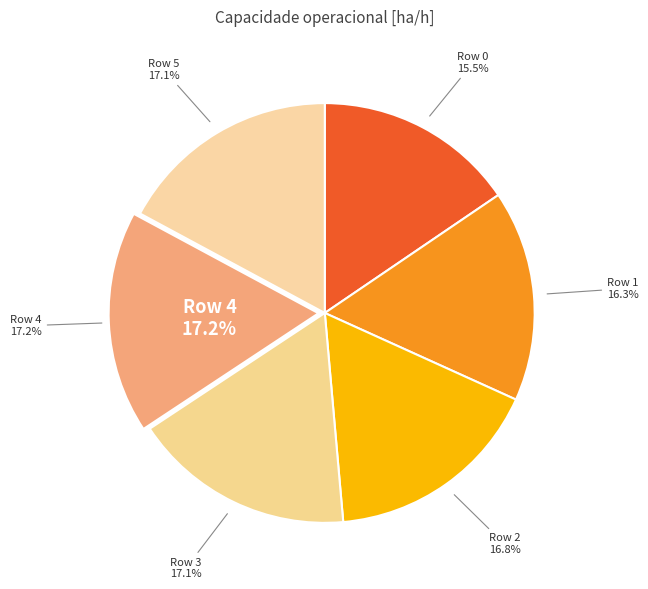

How many segments does this pie chart have?

6